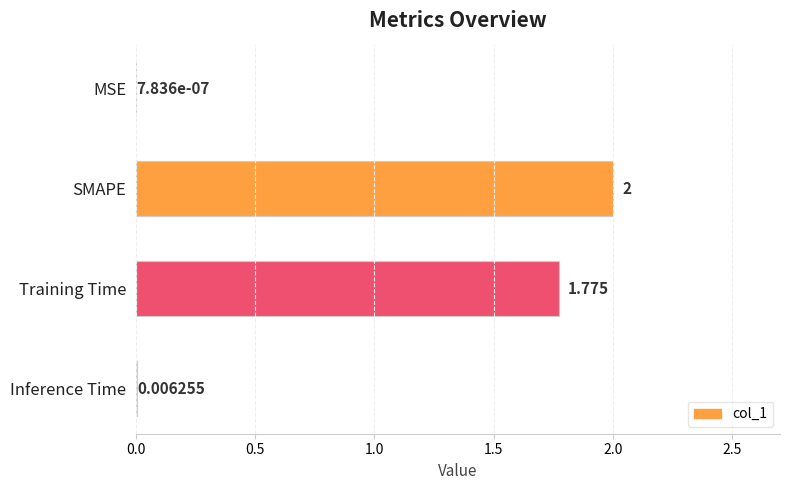

What is the greatest value displayed?

2.0